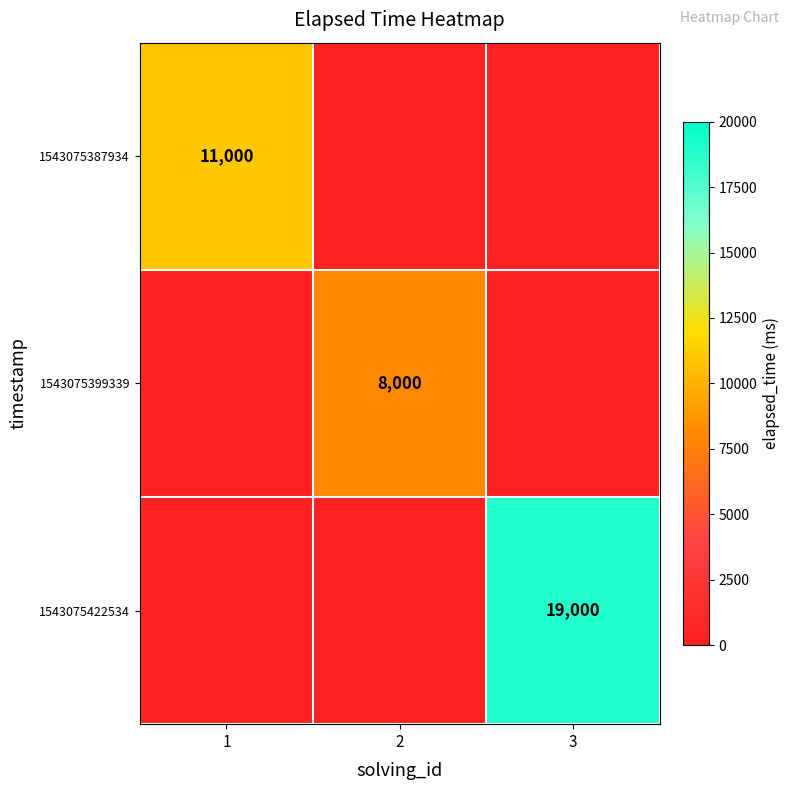

Which has a higher value, 3 or 1?

1